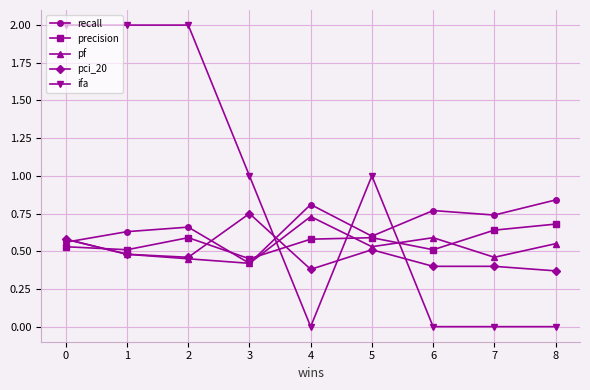

After their last crossing, which series has the higher values: ifa or pf?

pf